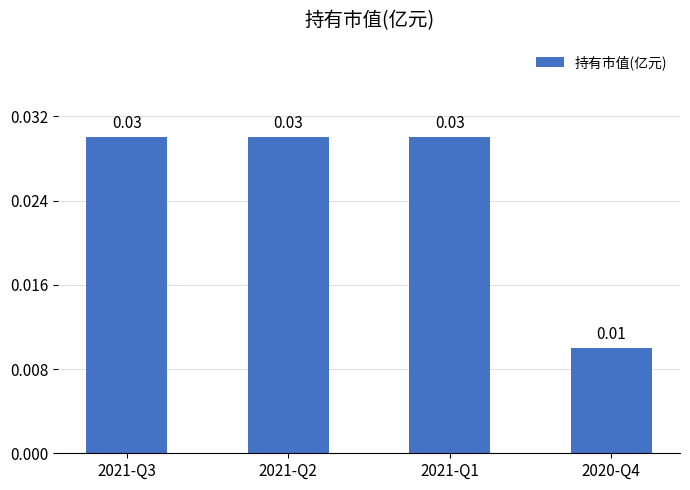

Between 2021-Q1 and 2020-Q4, which is larger?

2021-Q1